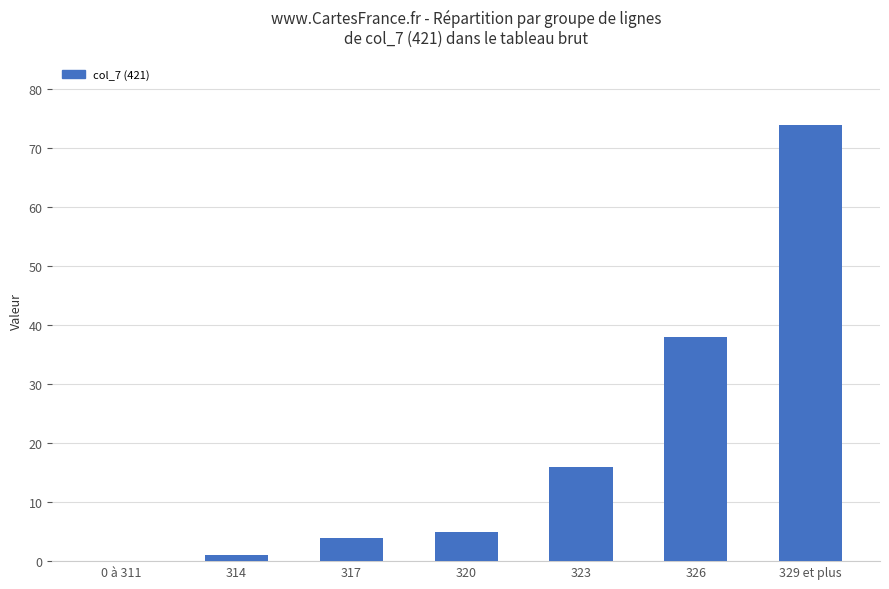

Is it true that the value at 0 à 311 is 35?

False